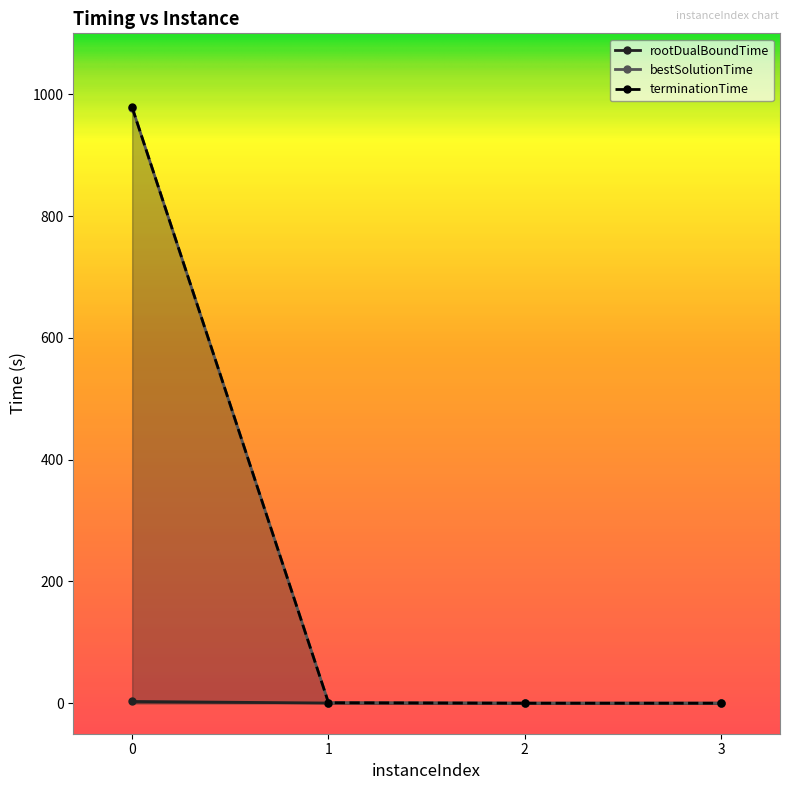

What are all the series names shown in the legend?

rootDualBoundTime, bestSolutionTime, terminationTime